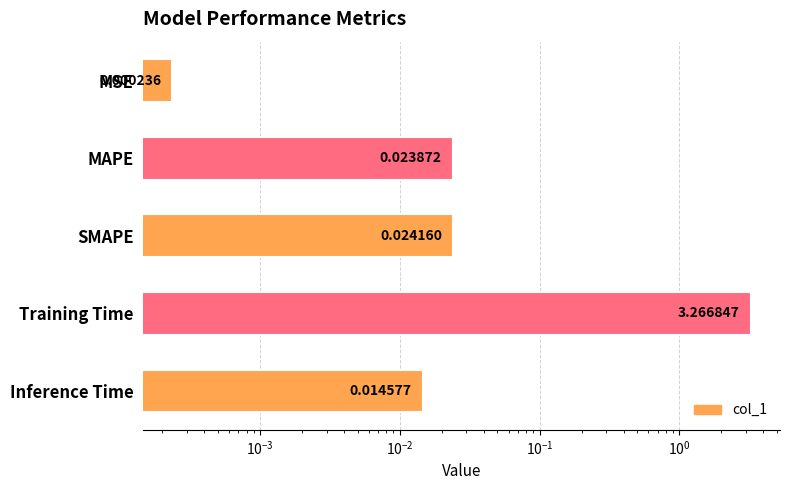

How many bars are there in total?

5